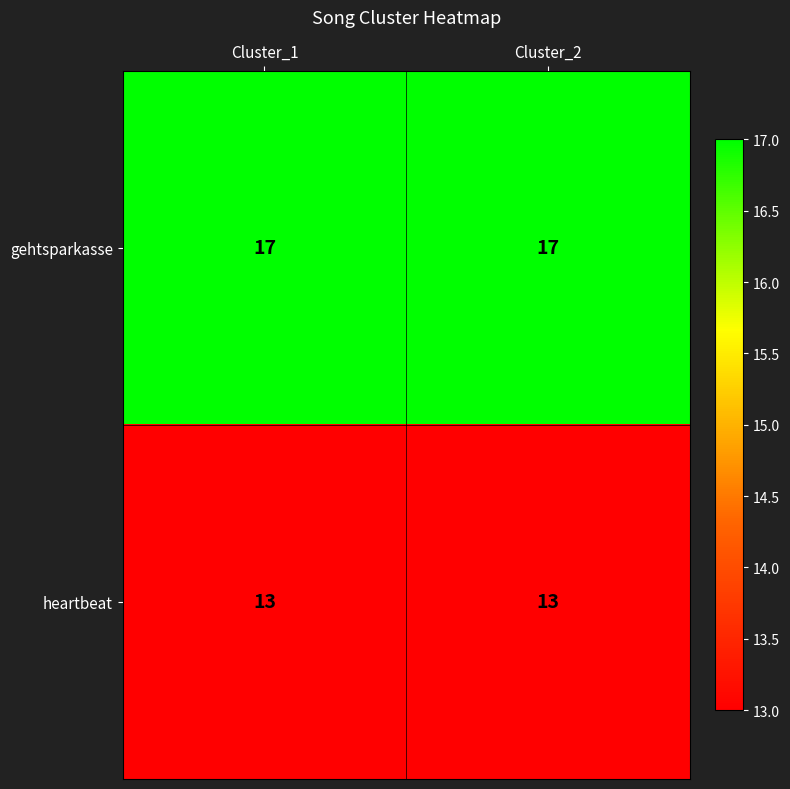

Which series has the largest total across all categories?

gehtsparkasse